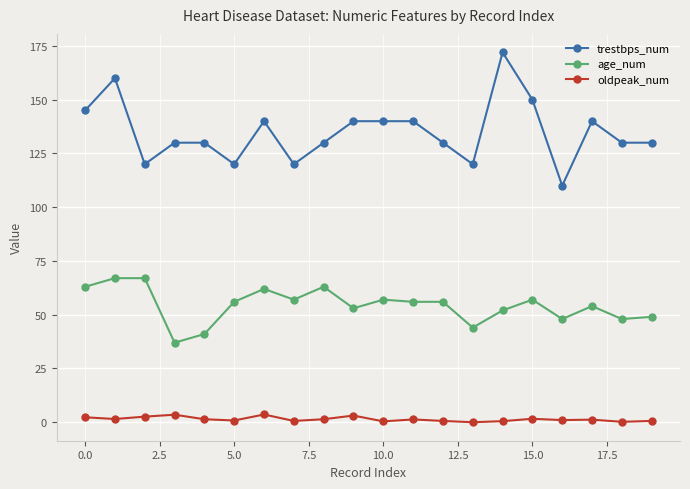

True or false: age_num has more than 1 points higher than both neighbors.

True